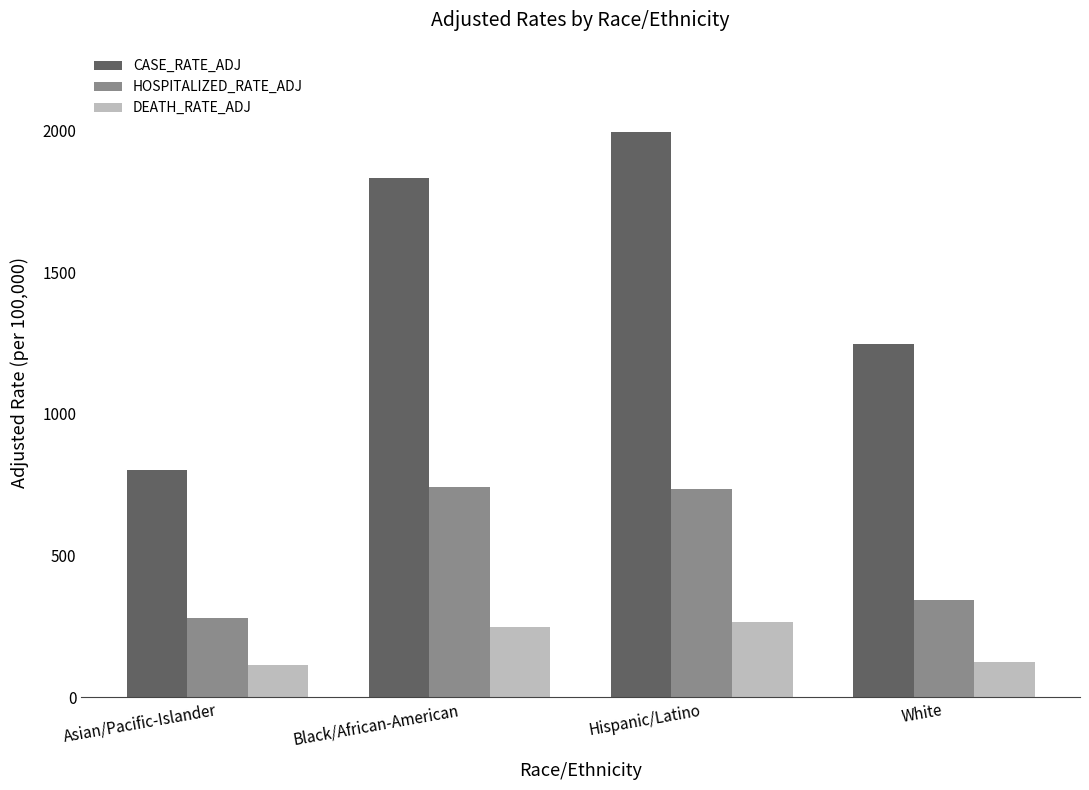

What is the highest value of the DEATH_RATE_ADJ series?

265.9